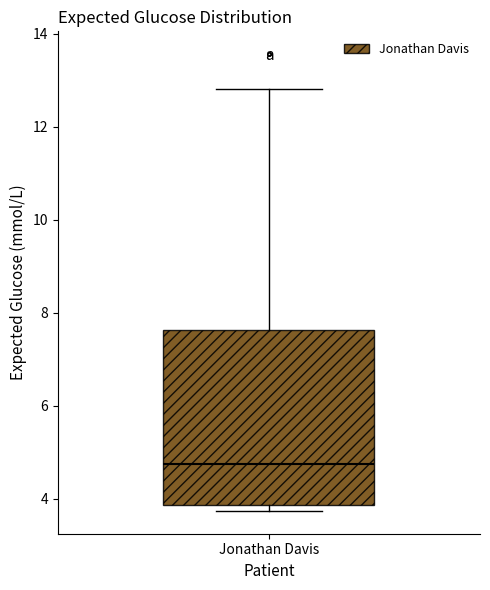

Transcribe this box plot: give where the median line is, the range the box spans, and where the two whiskers end, as read against the y-axis. The values are not printed on the chart, so give them approximately, as read against the axis.

median 4.8, box 3.8 to 7.6, whiskers 3.8 (just below the box's lower edge) to 12.8